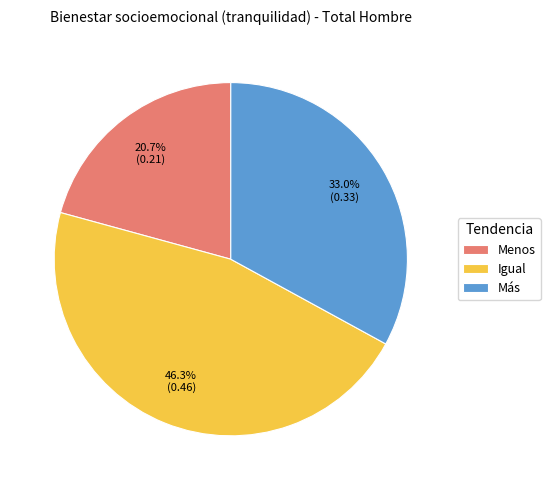

To the nearest percent, what is the combined percentage of Menos and Más?

54%